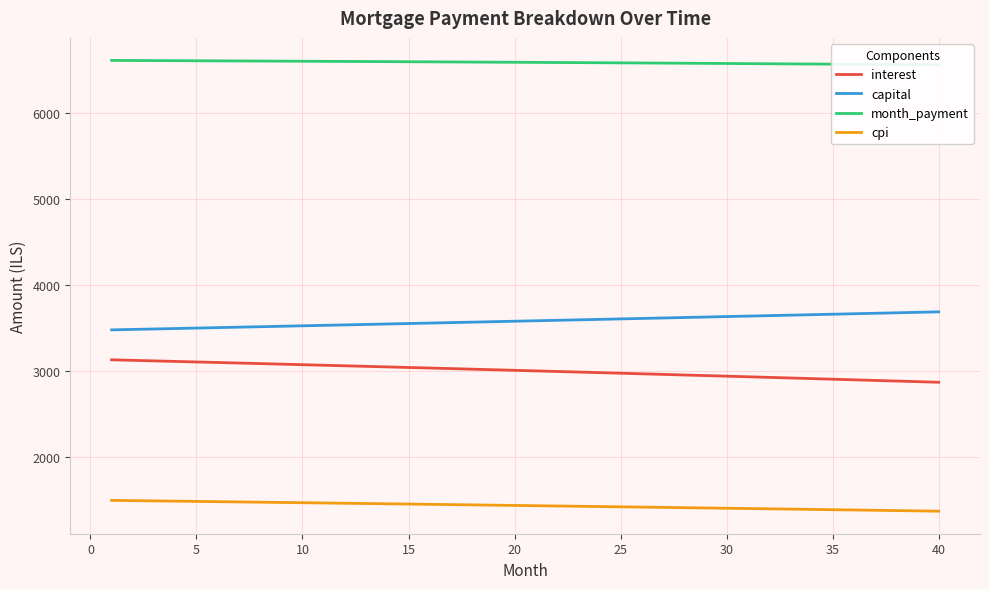

What is the lowest value of the cpi series?

1371.5